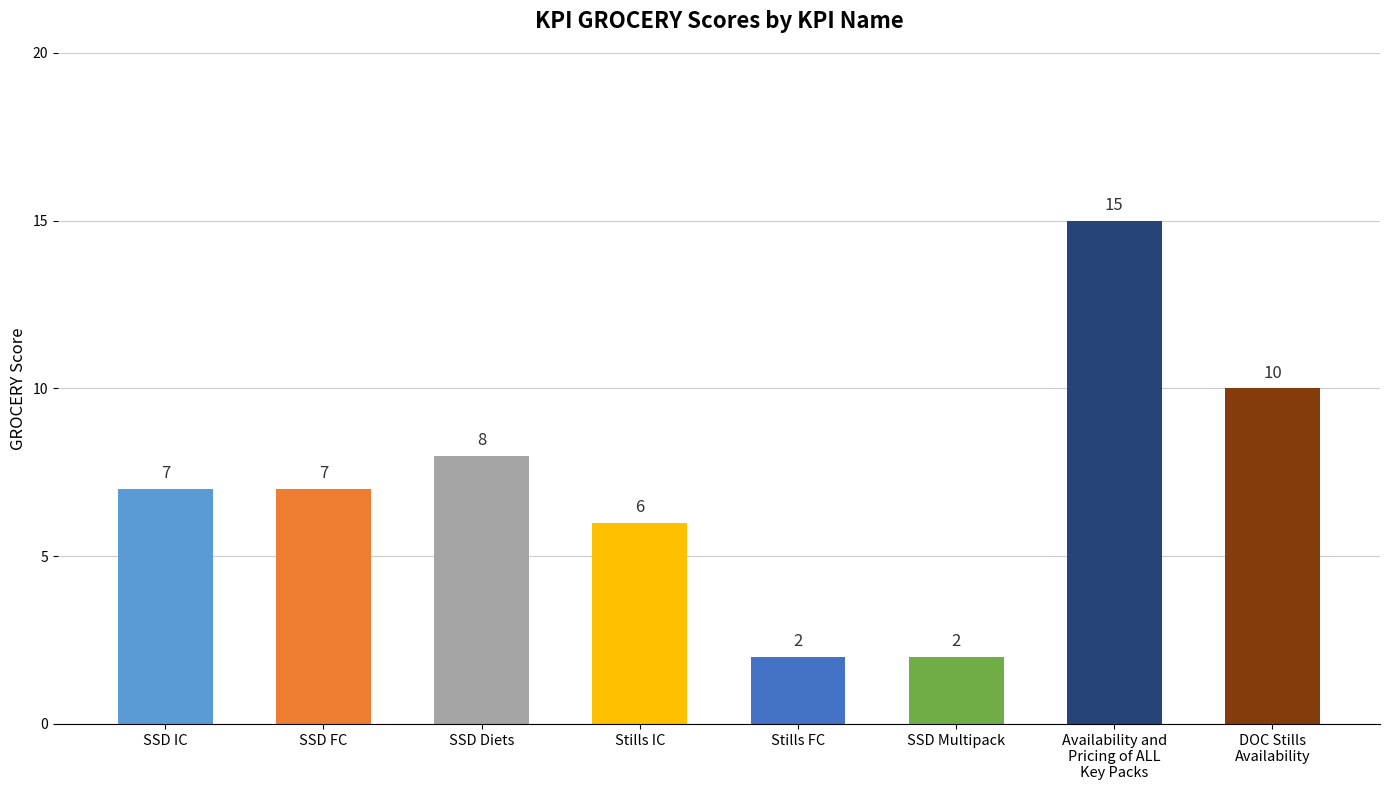

What is the value of the 8th bar from the left?

10